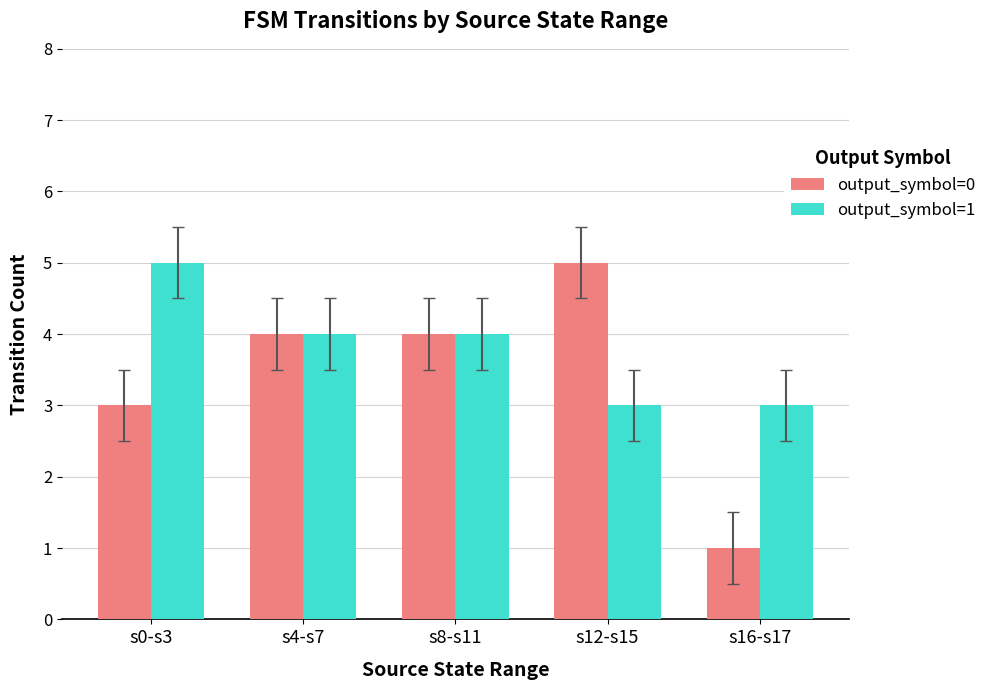

Reading left to right, what are all the values shown in this chart?

output_symbol=0: s0-s3=3	s4-s7=4	s8-s11=4	s12-s15=5	s16-s17=1
output_symbol=1: s0-s3=5	s4-s7=4	s8-s11=4	s12-s15=3	s16-s17=3